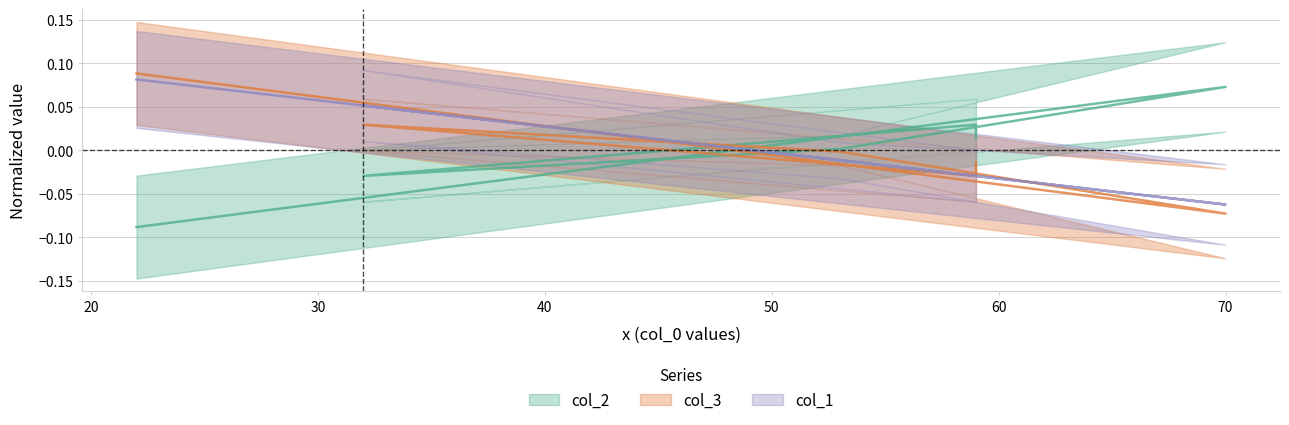

Reading left to right, extract all data points from this chart.

col_2: 22=-0.1	70=0.1	53=0.0	32=-0.0	59=0.0	59=0.0
col_3: 22=0.1	70=-0.1	53=-0.0	32=0.0	59=-0.0	59=-0.0
col_1: 22=0.1	70=-0.1	53=-0.0	32=0.1	59=-0.0	59=-0.0